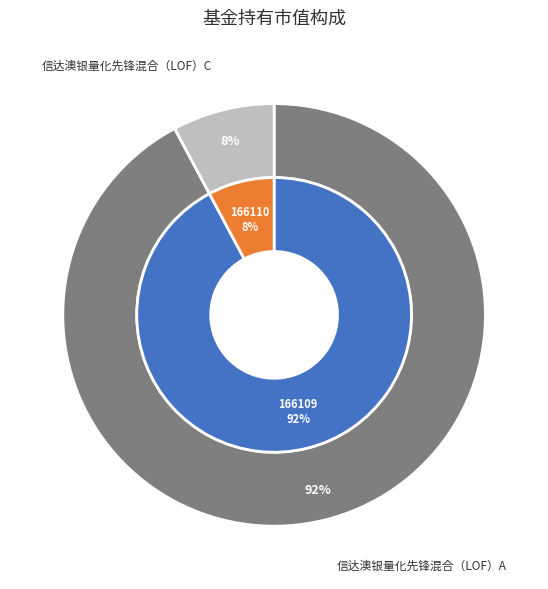

Between 信达澳银量化先锋混合（LOF）A and 信达澳银量化先锋混合（LOF）C, which is larger?

信达澳银量化先锋混合（LOF）A